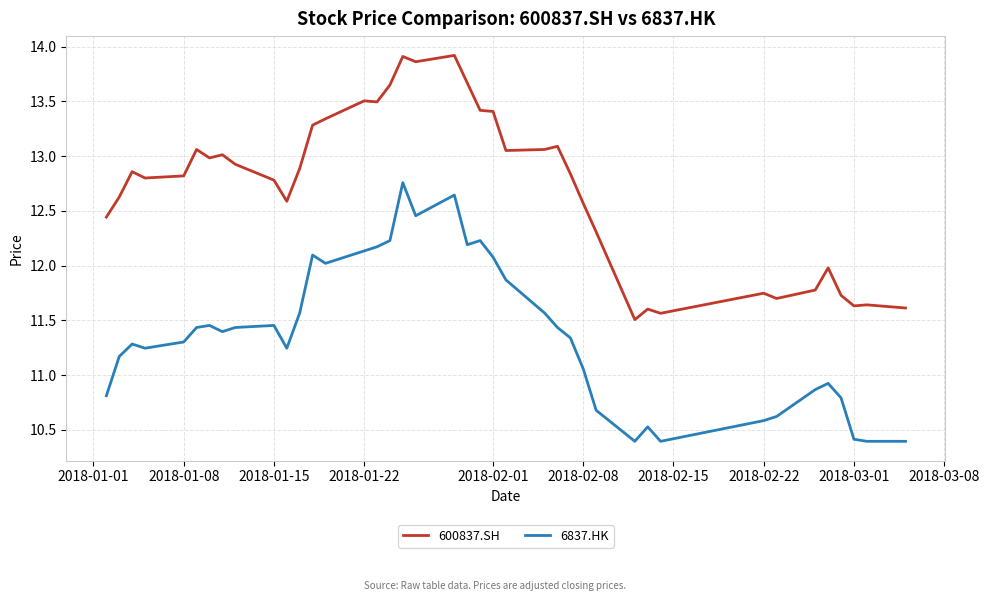

What is the minimum value shown in the chart?

10.4